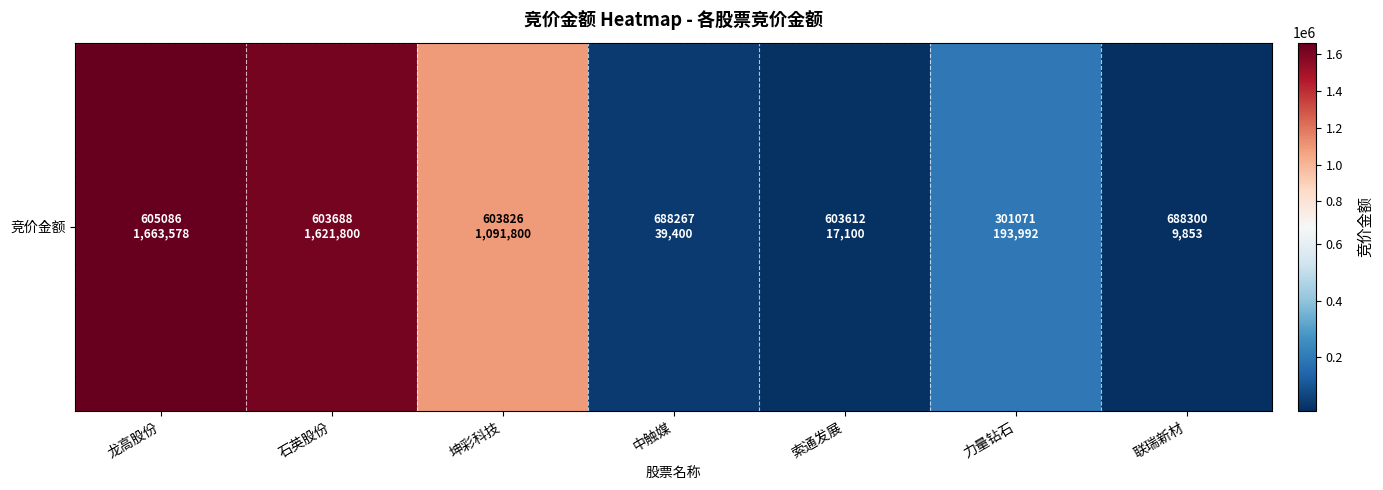

List the labels in order of value, largest first.

龙高股份, 石英股份, 坤彩科技, 力量钻石, 中触媒, 索通发展, 联瑞新材